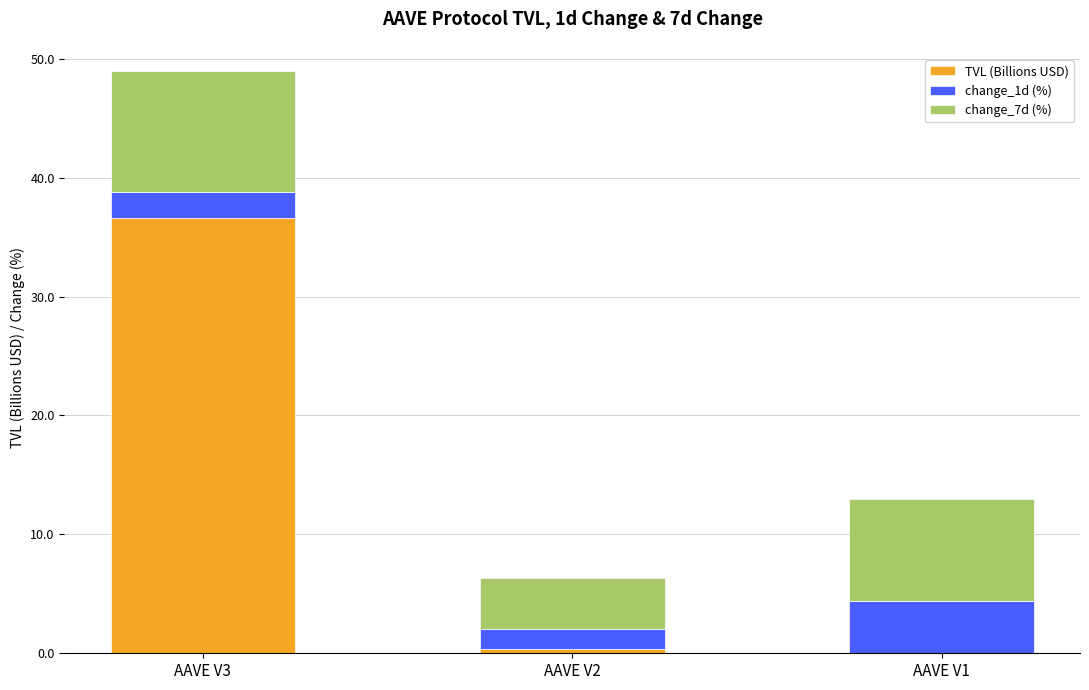

What is the total value across all series at AAVE V2?

6.3